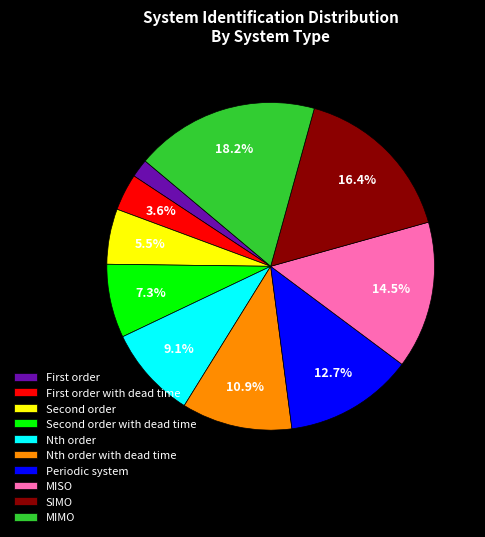

Which category has the biggest portion of the pie?

MIMO